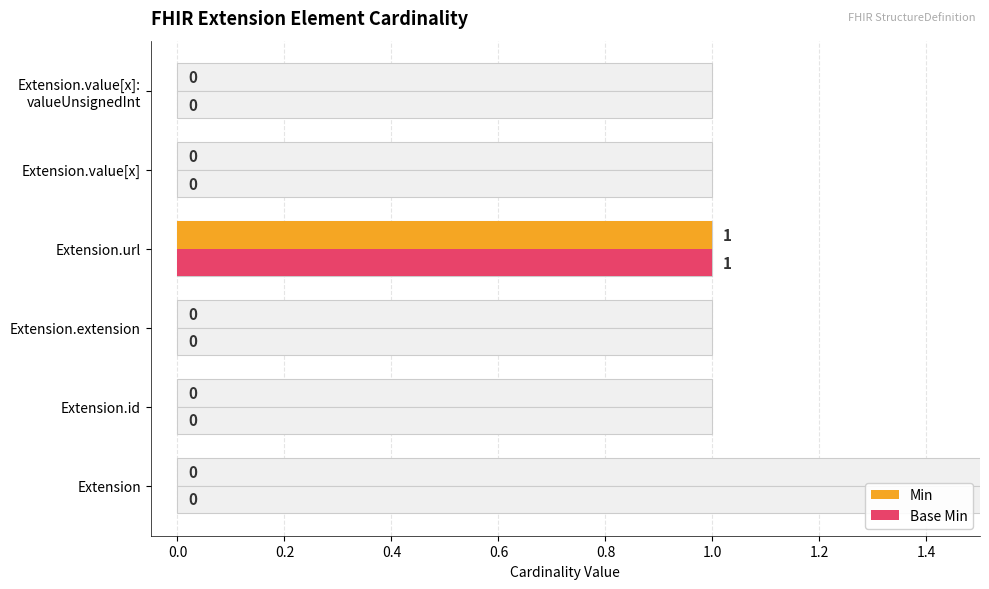

How many bars are there in total?

12